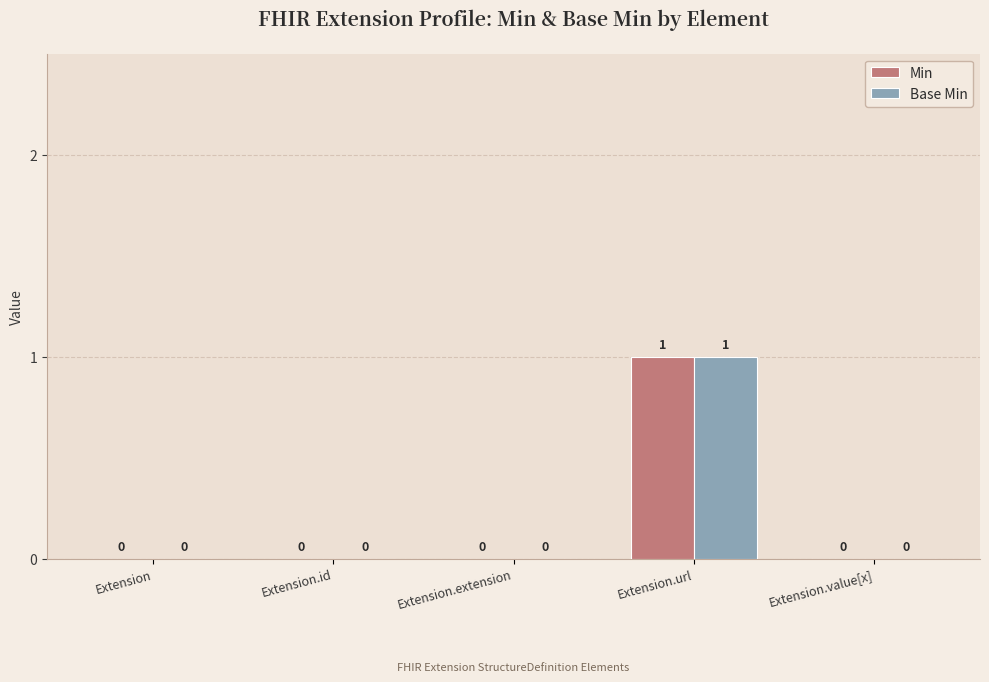

At which category is the sum across all series the highest?

Extension.url